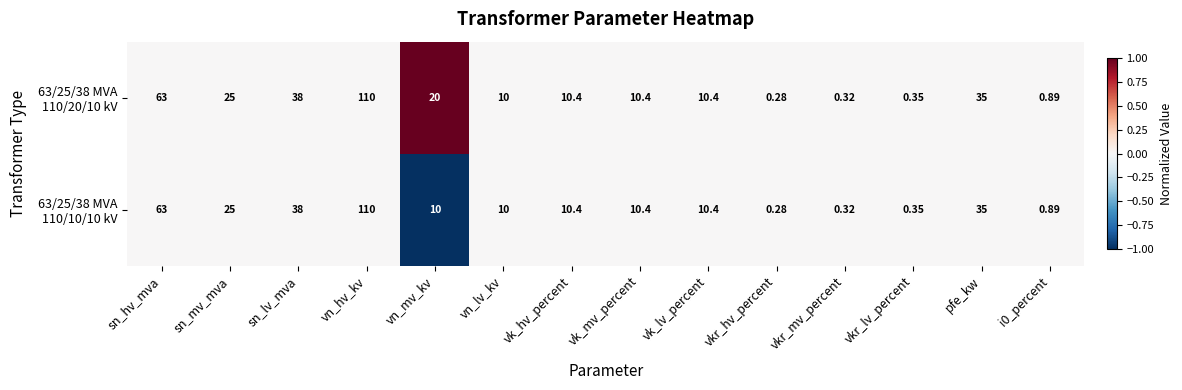

Which category has the highest value across all series?

vn_hv_kv